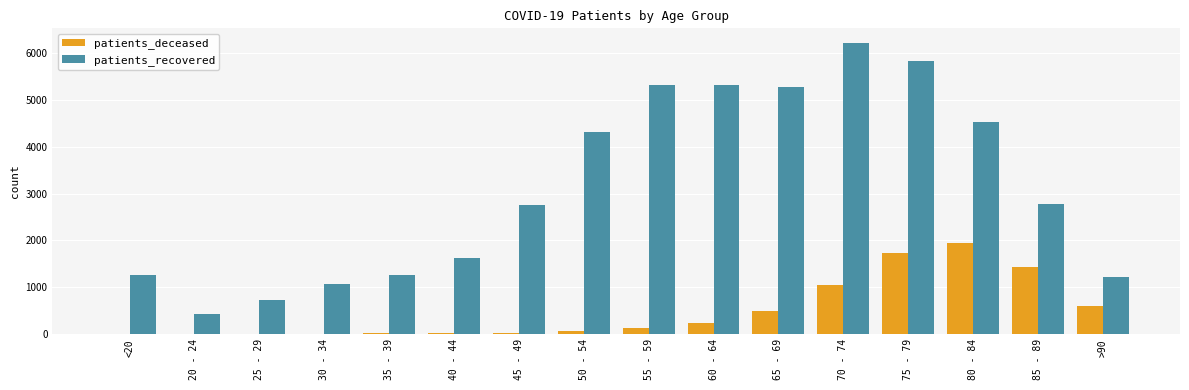

How many distinct data groups are displayed?

2